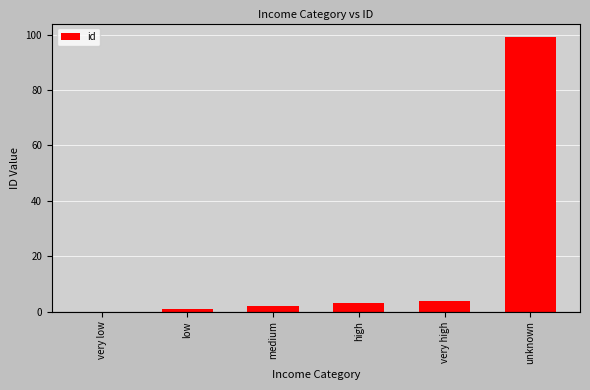

Is it true that the value at high is 3?

True